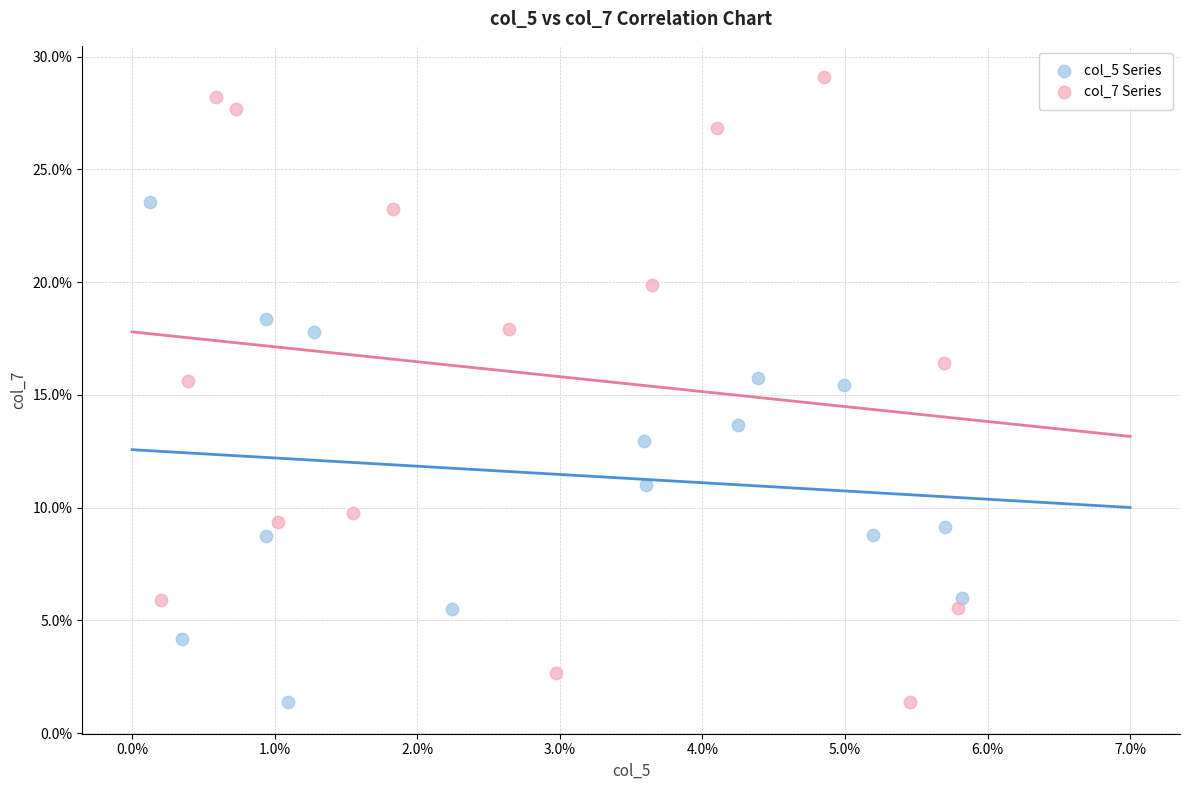

Which series has the largest Y range (max minus min)?

col_7 Series